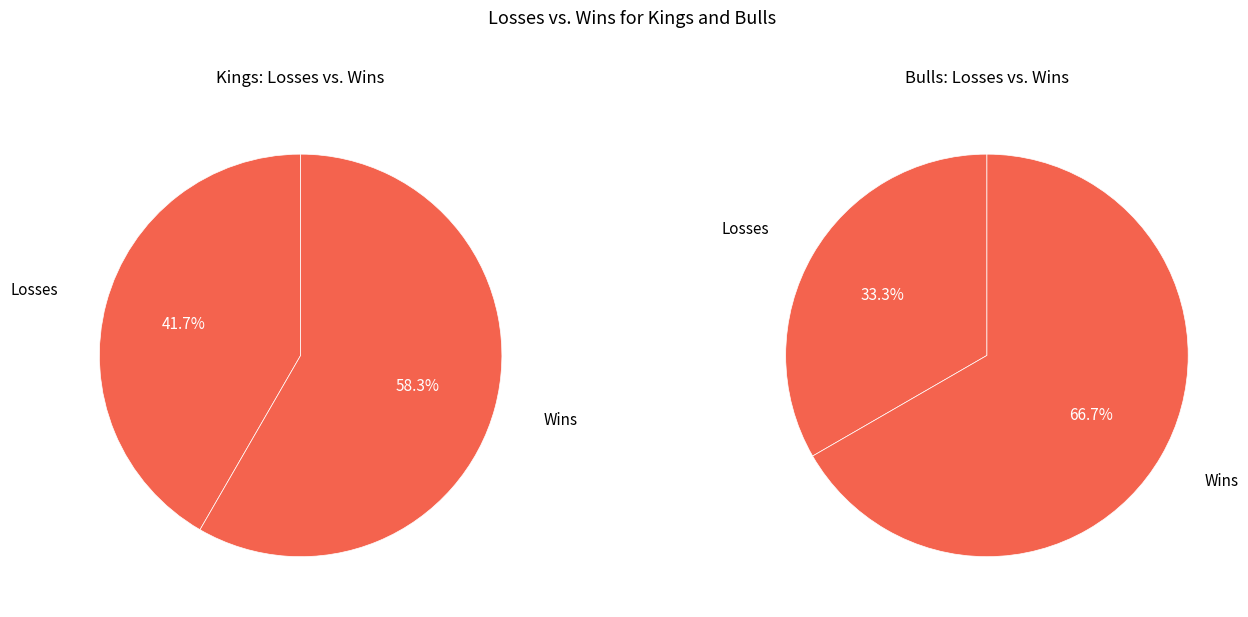

What is the difference between the highest and lowest values at Wins?

1